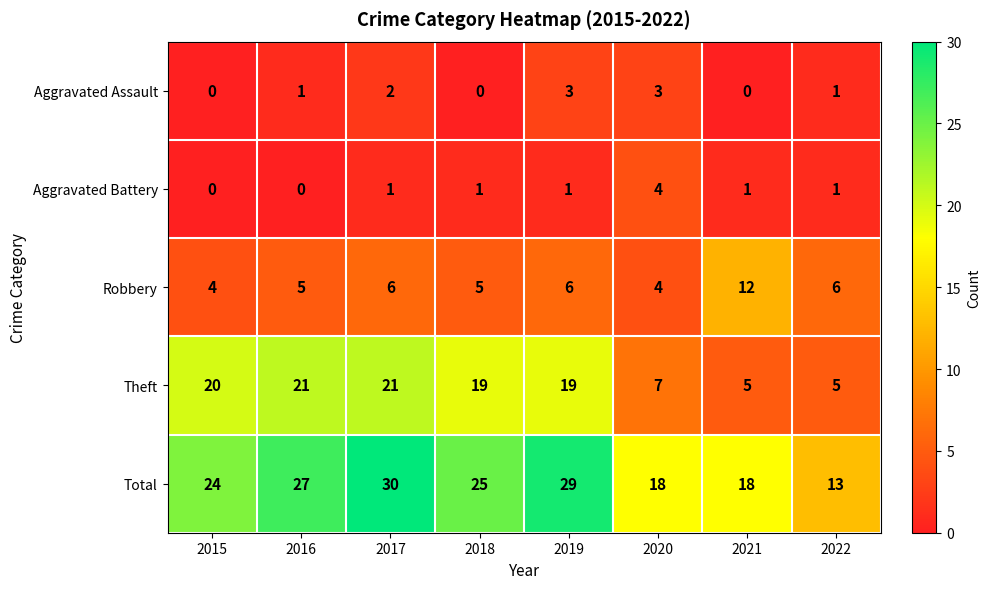

The Total series shows 20 at 2022. True or false?

False